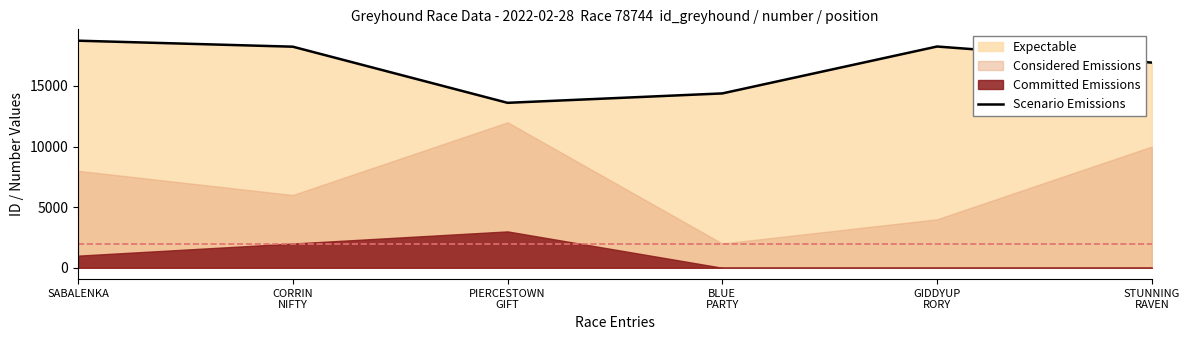

Rank the categories by value from highest to lowest.

SABALENKA, GIDDYUP
RORY, CORRIN
NIFTY, STUNNING
RAVEN, BLUE
PARTY, PIERCESTOWN
GIFT